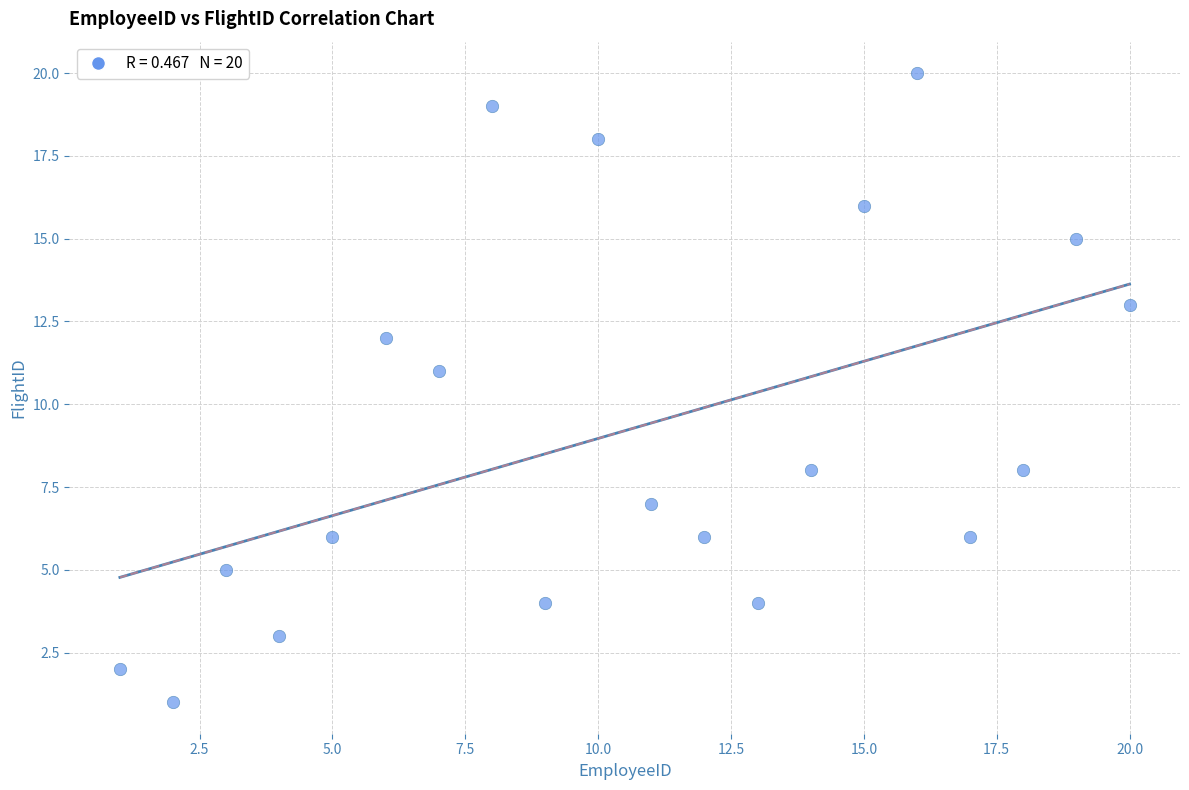

What Y value in the scatter plot is closest to 10?

11